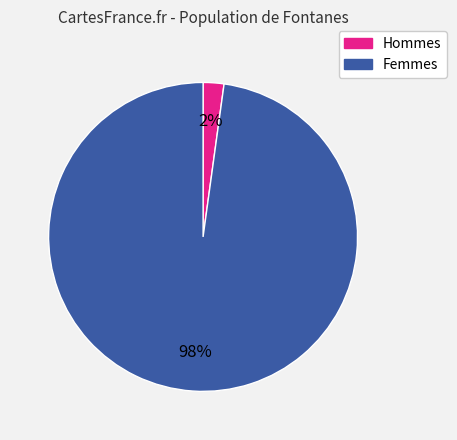

Do Hommes and Femmes together represent more than half of the pie?

Yes